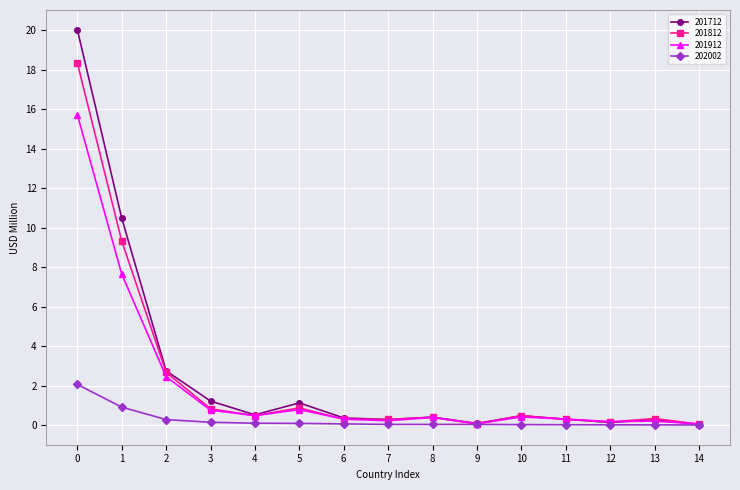

Which series has the largest total across all categories?

201712